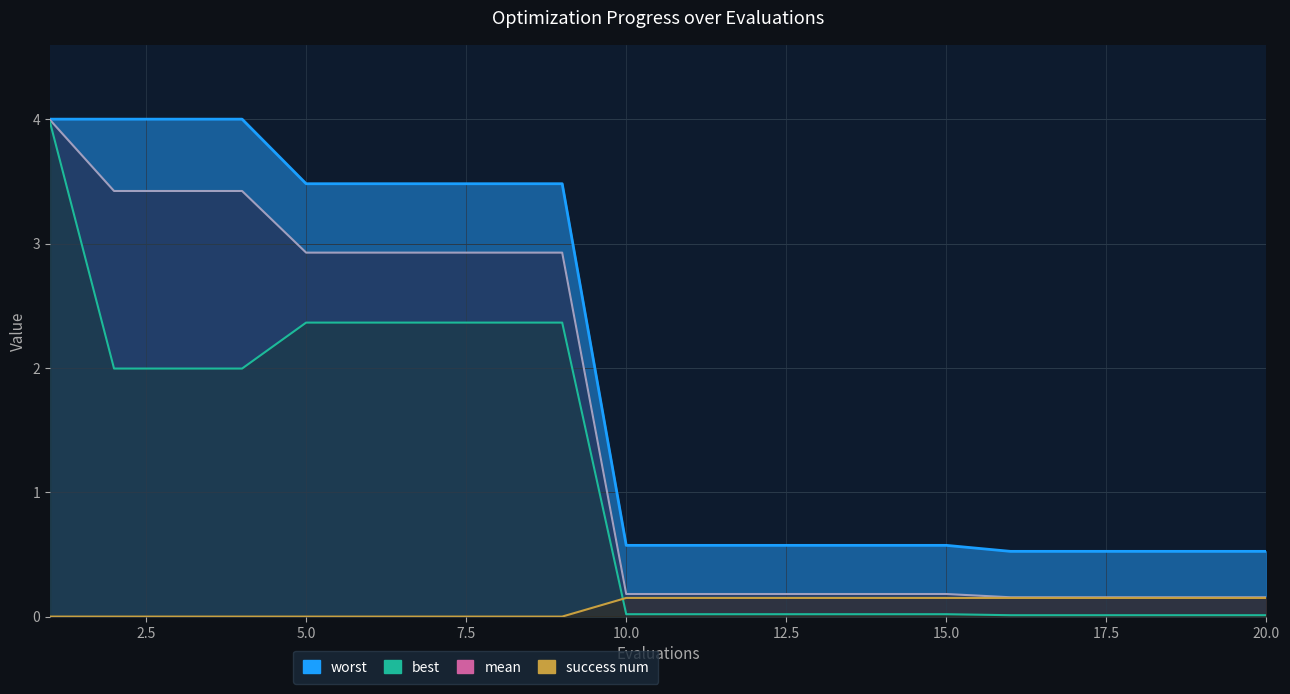

What is the difference between the best values at 13 and 6?

2.3